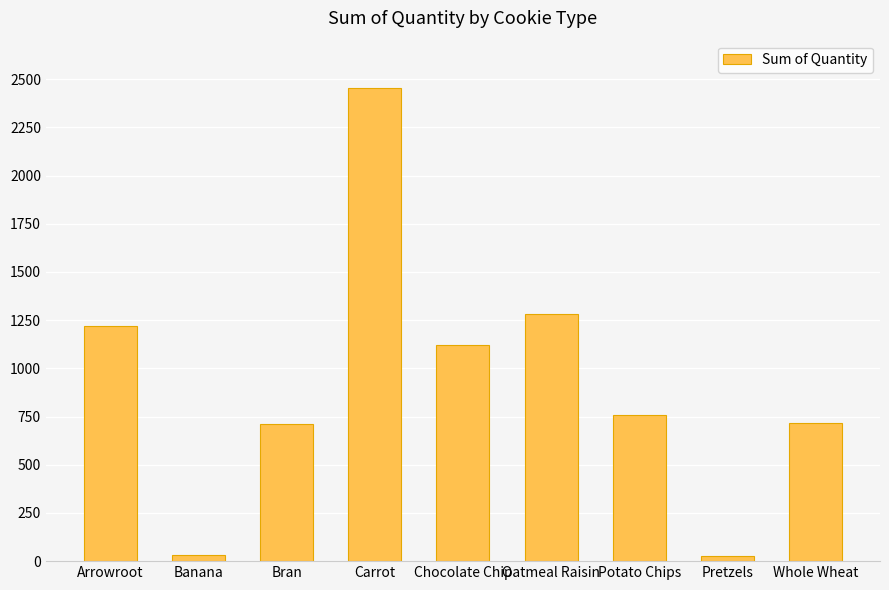

The value at Potato Chips is 759. True or false?

True